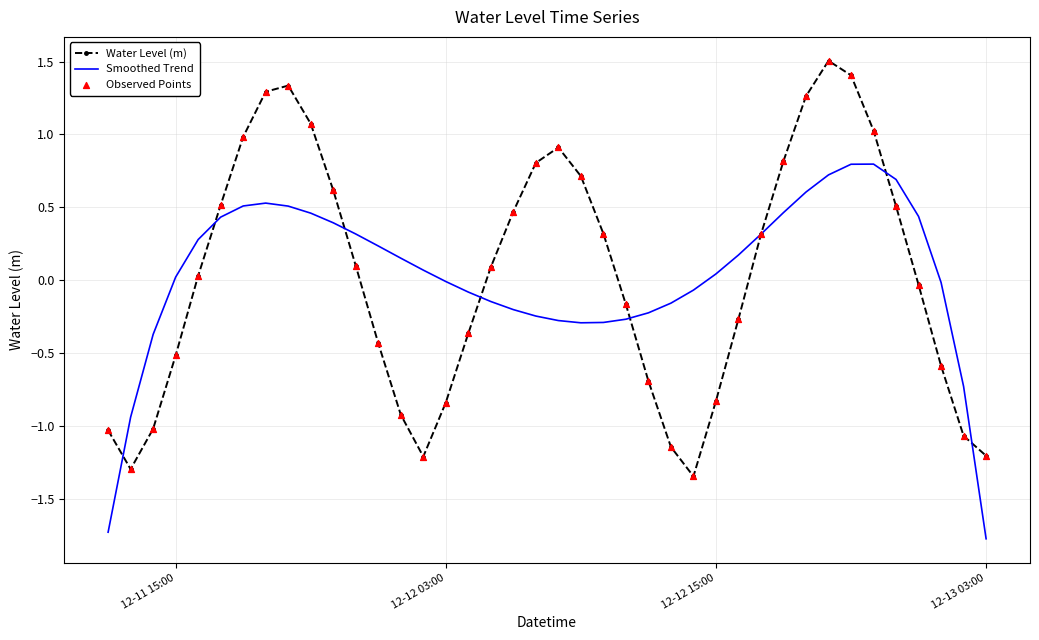

Which series has the largest range (max minus min)?

Water Level (m)